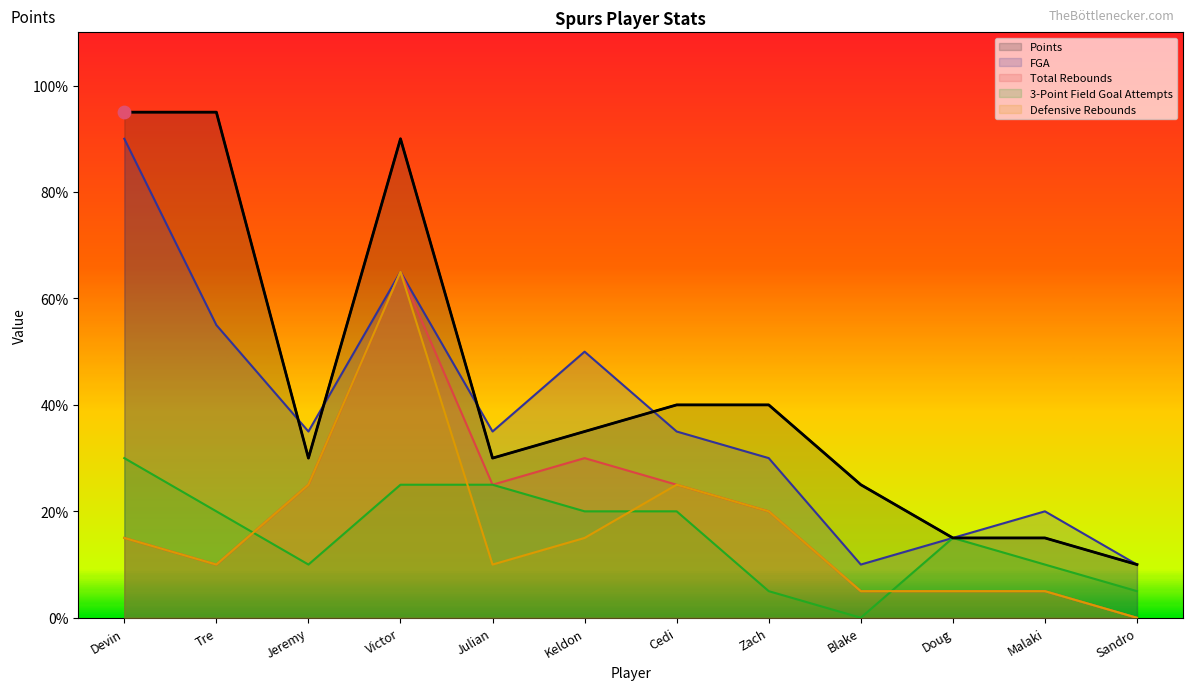

At how many categories does at least one series exceed 9?

4